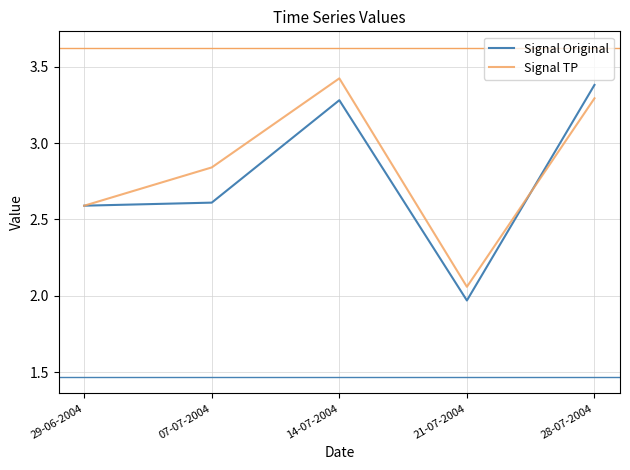

Between 29-06-2004 and 07-07-2004, which series saw the biggest shift?

Signal TP